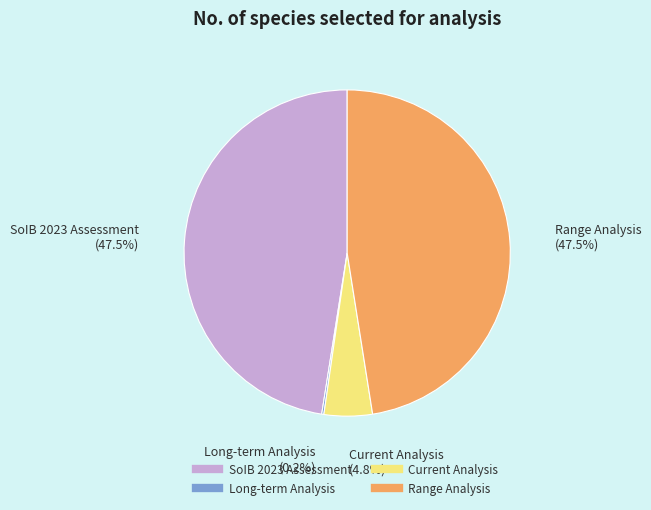

What is the total percentage of Current Analysis and Range Analysis?

52.3%